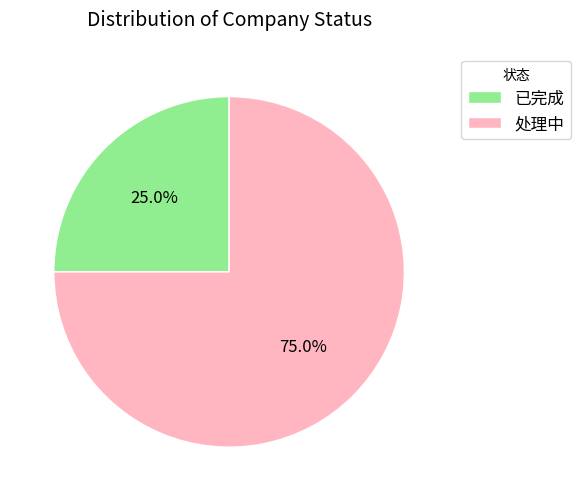

Which category has the biggest portion of the pie?

处理中